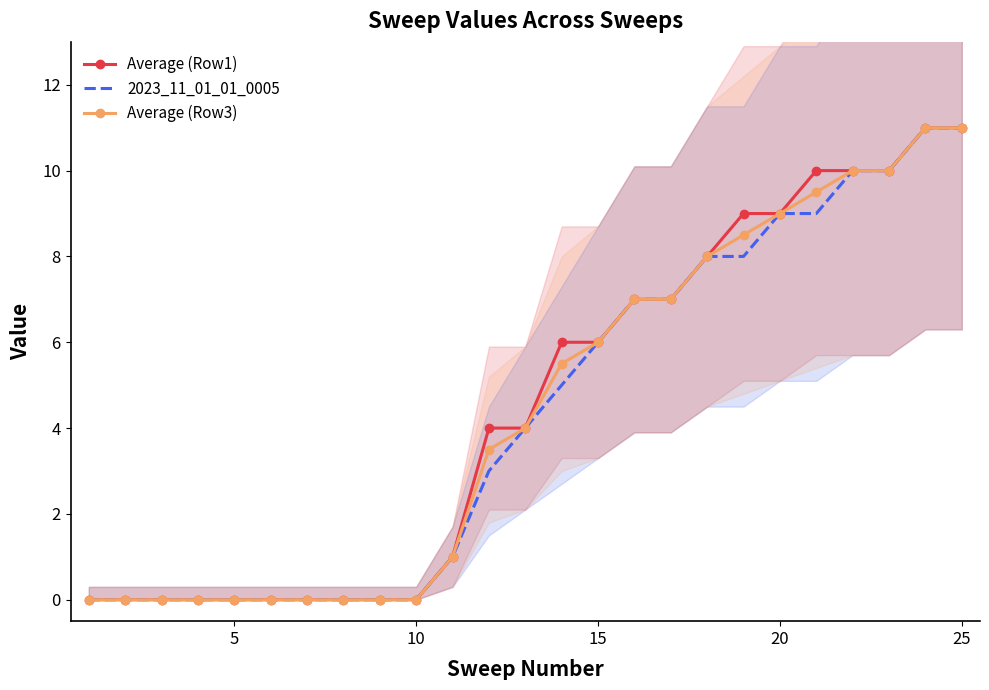

Reading left to right, extract all data points from this chart.

Average (Row1): 0.0	0.0	0.0	0.0	0.0	0.0	0.0	0.0	0.0	0.0	1.0	4.0	4.0	6.0	6.0	7.0	7.0	8.0	9.0	9.0	10.0	10.0	10.0	11.0	11.0
2023_11_01_01_0005: 0.0	0.0	0.0	0.0	0.0	0.0	0.0	0.0	0.0	0.0	1.0	3.0	4.0	5.0	6.0	7.0	7.0	8.0	8.0	9.0	9.0	10.0	10.0	11.0	11.0
Average (Row3): 0.0	0.0	0.0	0.0	0.0	0.0	0.0	0.0	0.0	0.0	1.0	3.5	4.0	5.5	6.0	7.0	7.0	8.0	8.5	9.0	9.5	10.0	10.0	11.0	11.0